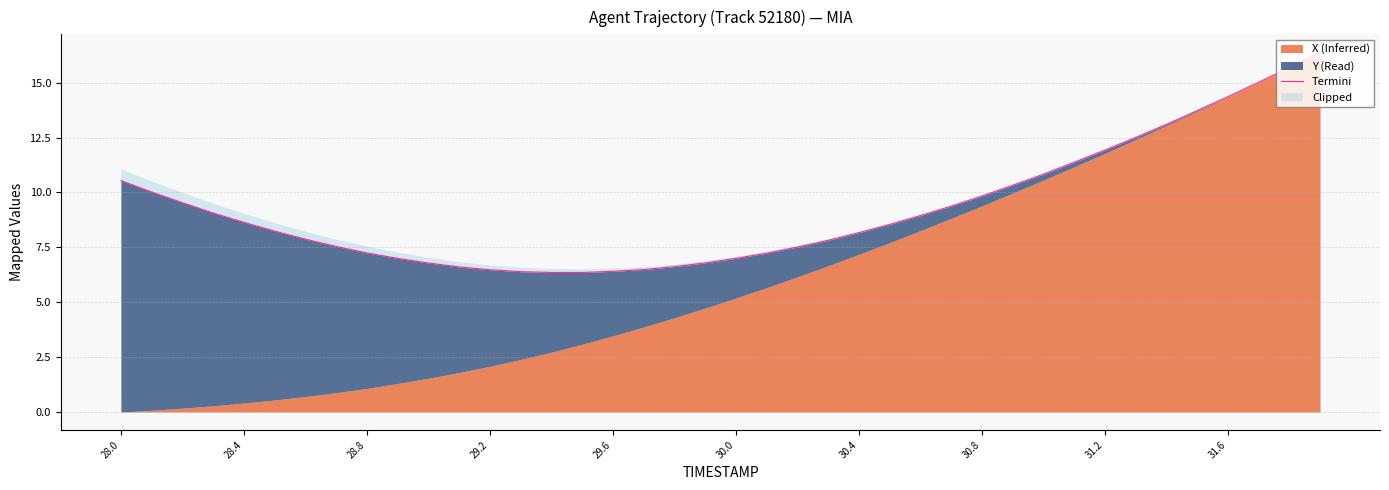

What is the minimum value shown in the chart?

6.4